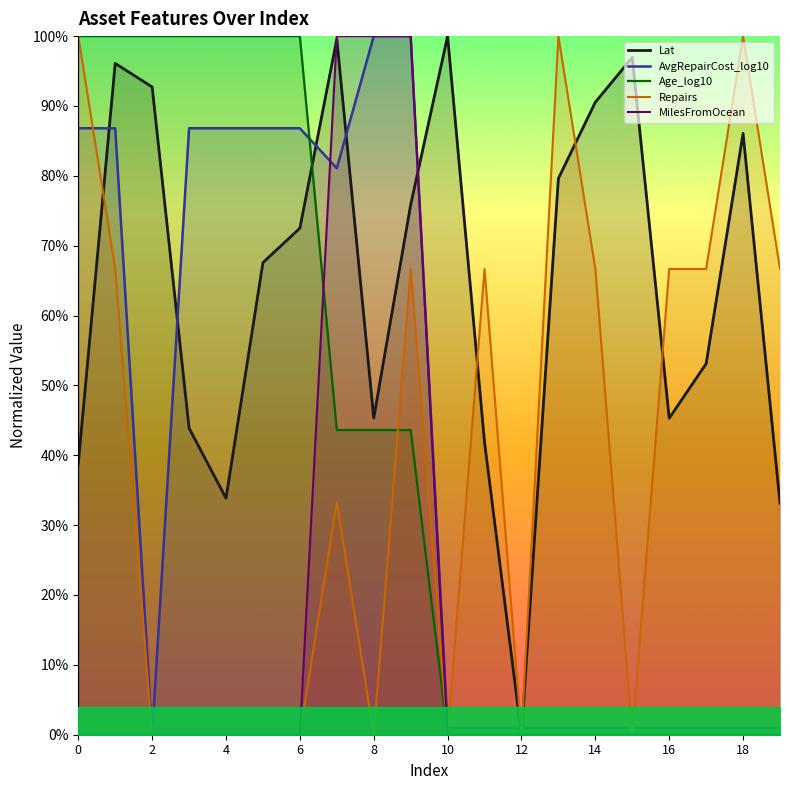

How many intersections are there between Age_log10 and AvgRepairCost_log10?

1